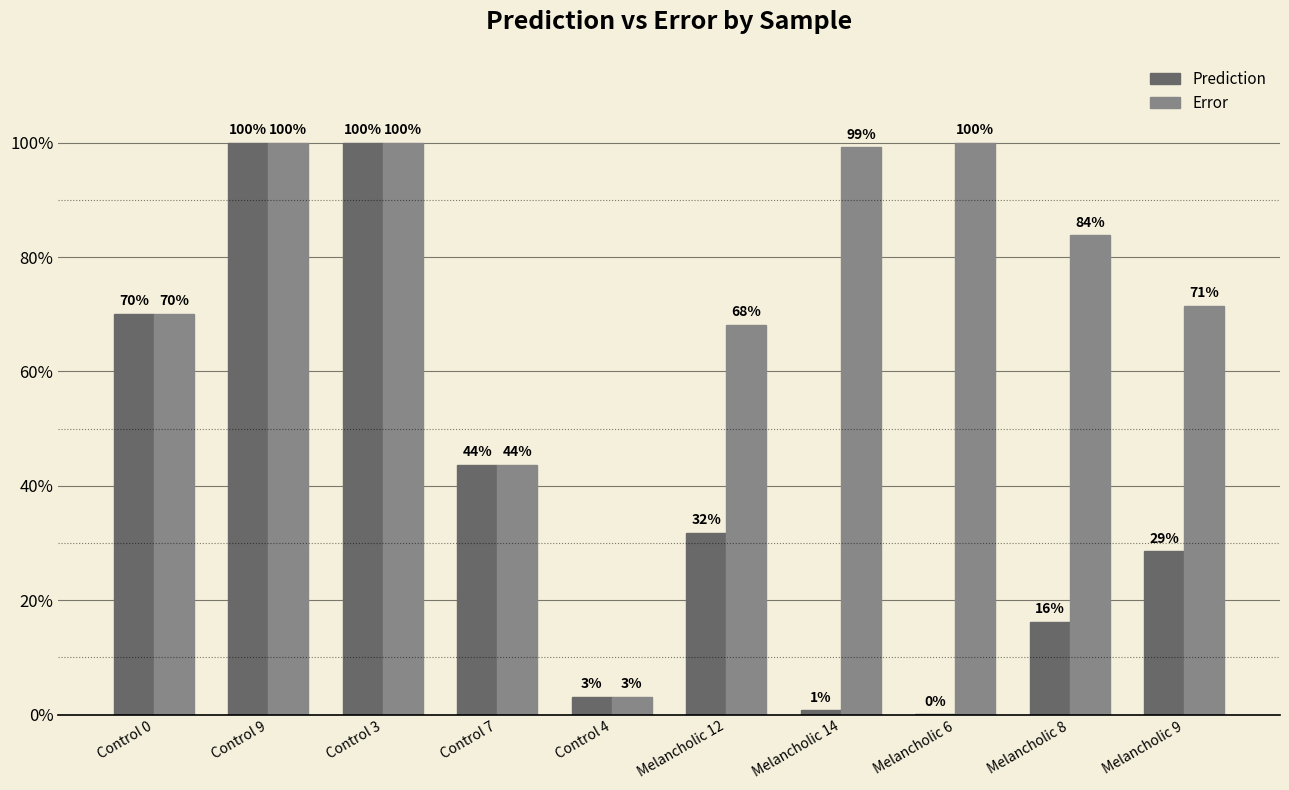

What is the approximate value of Error at Control 9?

1.0